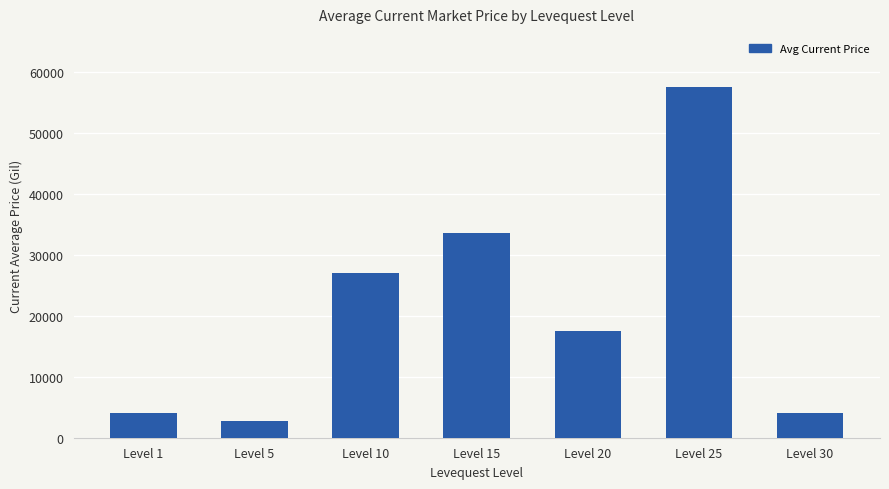

Approximately how many times larger is the value at Level 25 compared to Level 1?

14.3